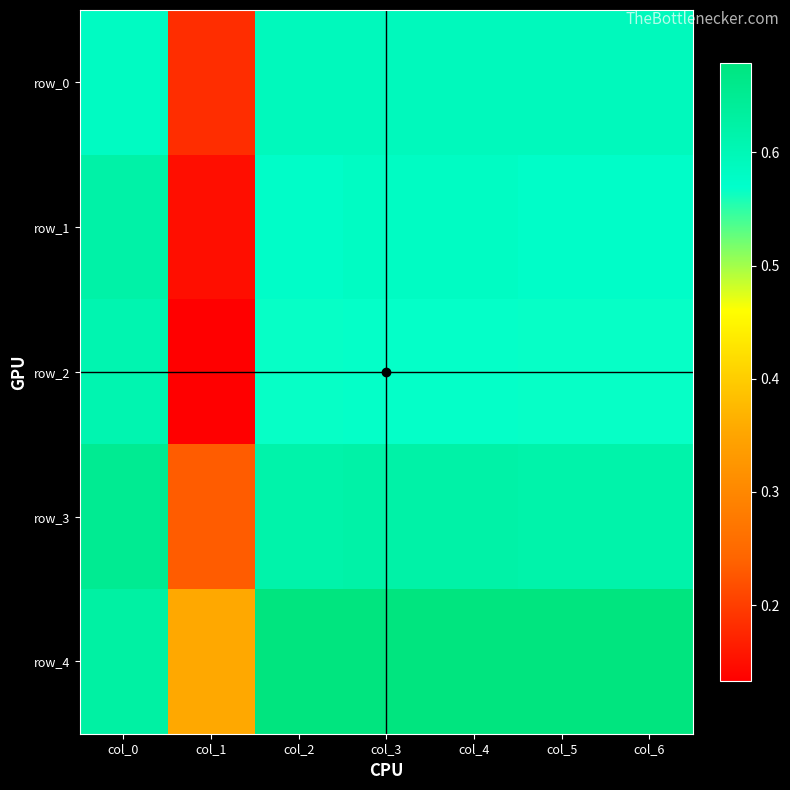

The row_0 series shows 0.6 at col_3. True or false?

True